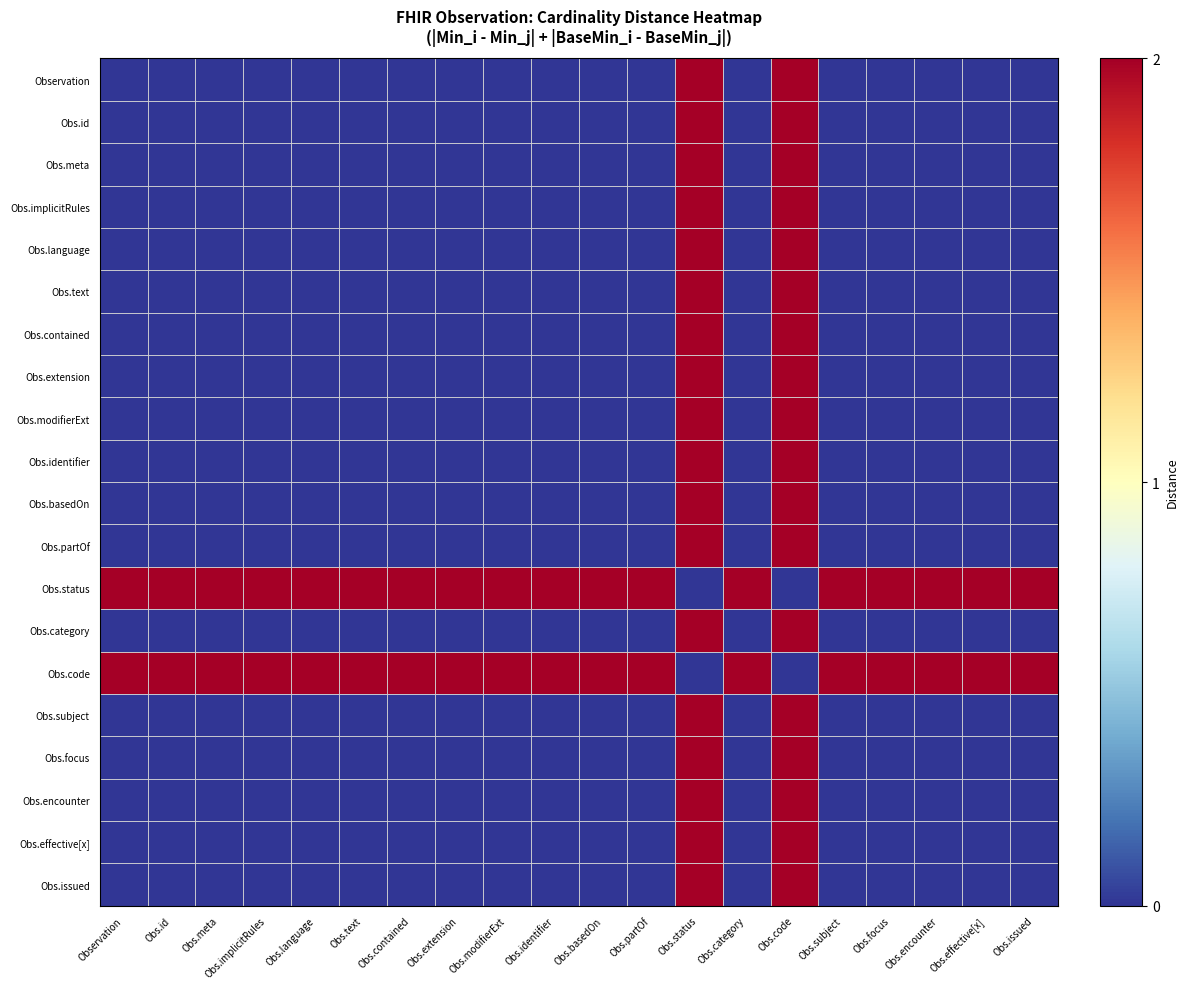

What is the greatest value displayed?

2